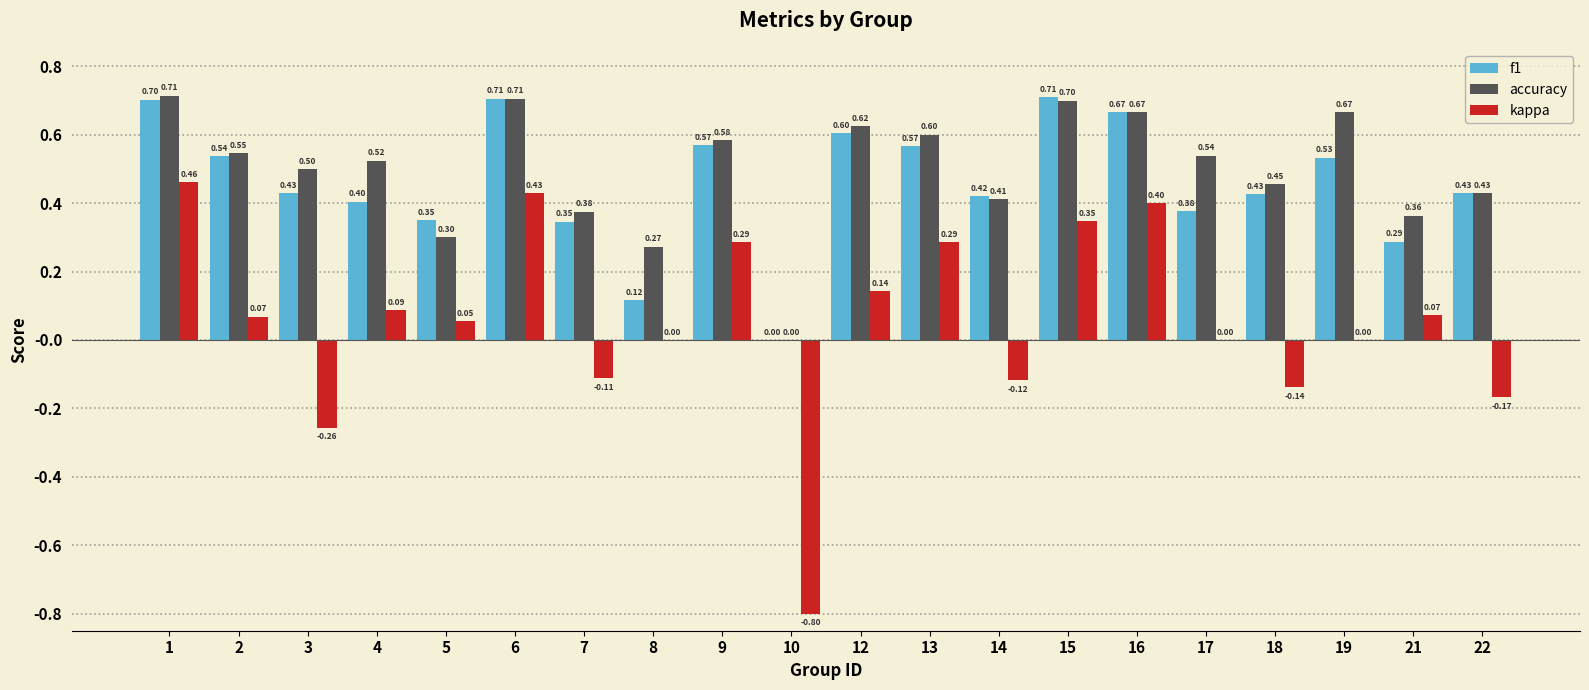

Which series has the largest range (max minus min)?

kappa